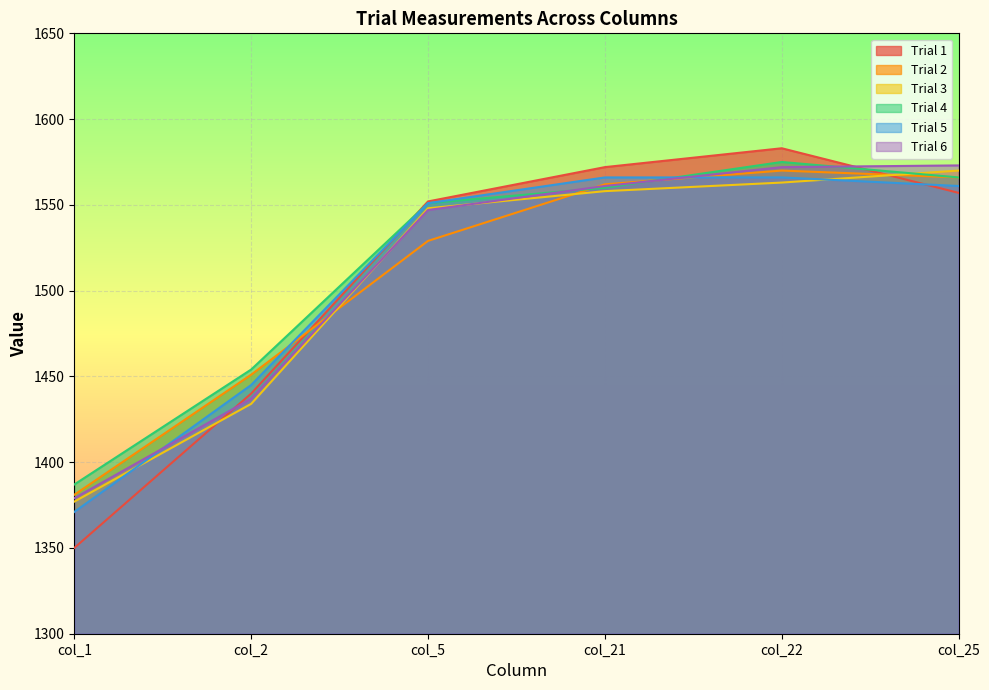

True or false: Trial 6 has a value of 1572 at col_22.

True